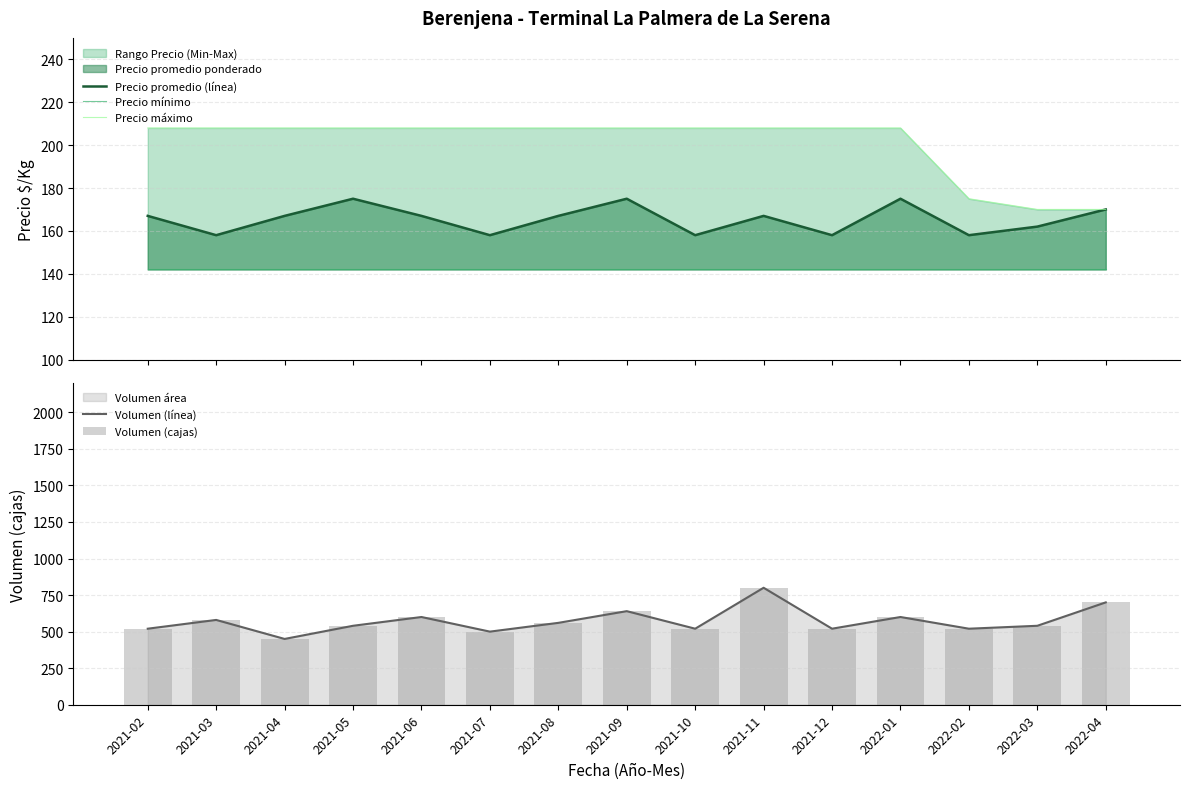

Which series has the largest range (max minus min)?

Volumen (línea)